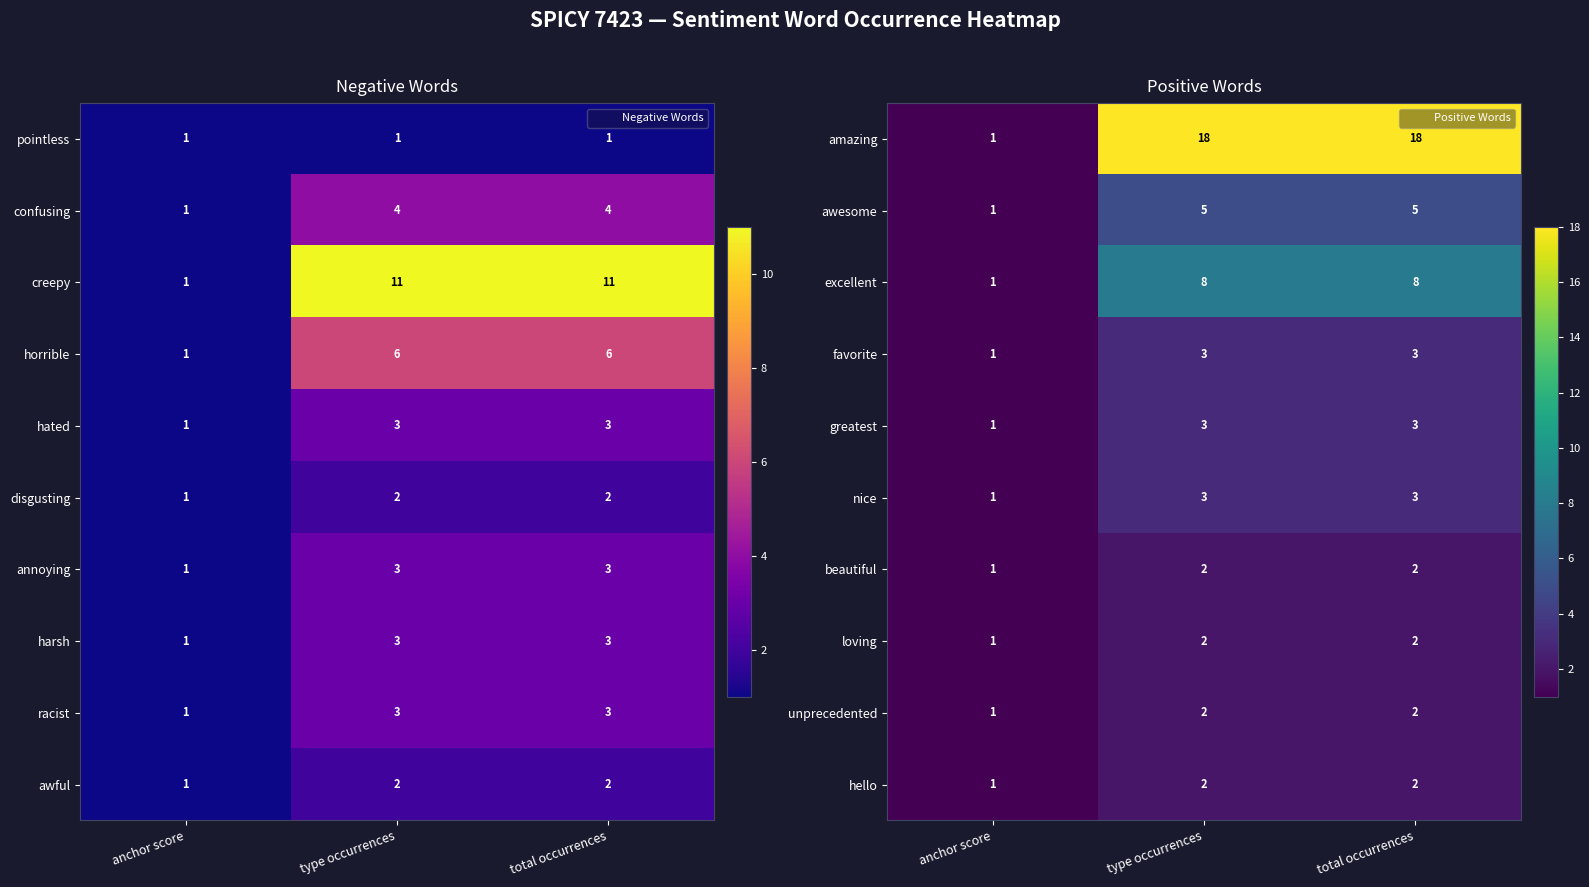

List the labels in order of excellent value, smallest first.

anchor score, type occurrences, total occurrences